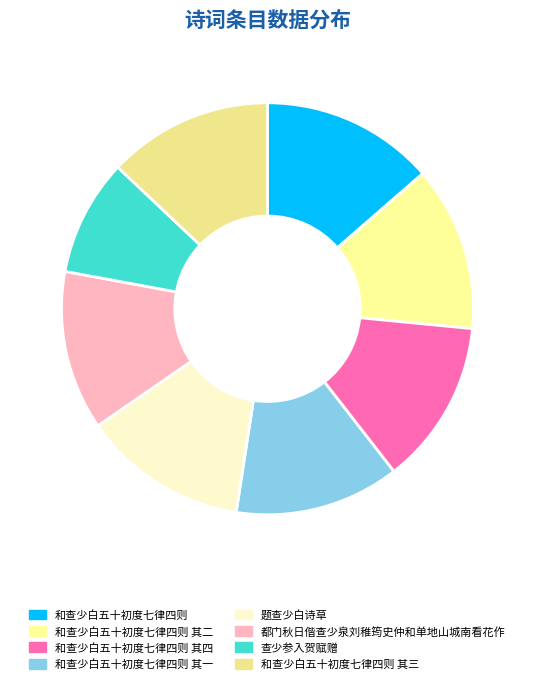

True or false: 和查少白五十初度七律四则 accounts for 6% of the total.

False